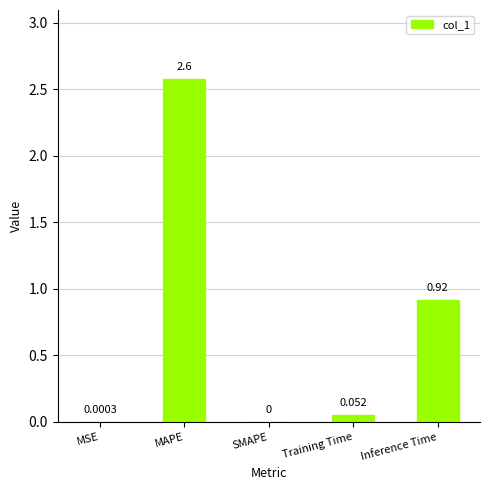

Which category has the highest value across all series?

MAPE